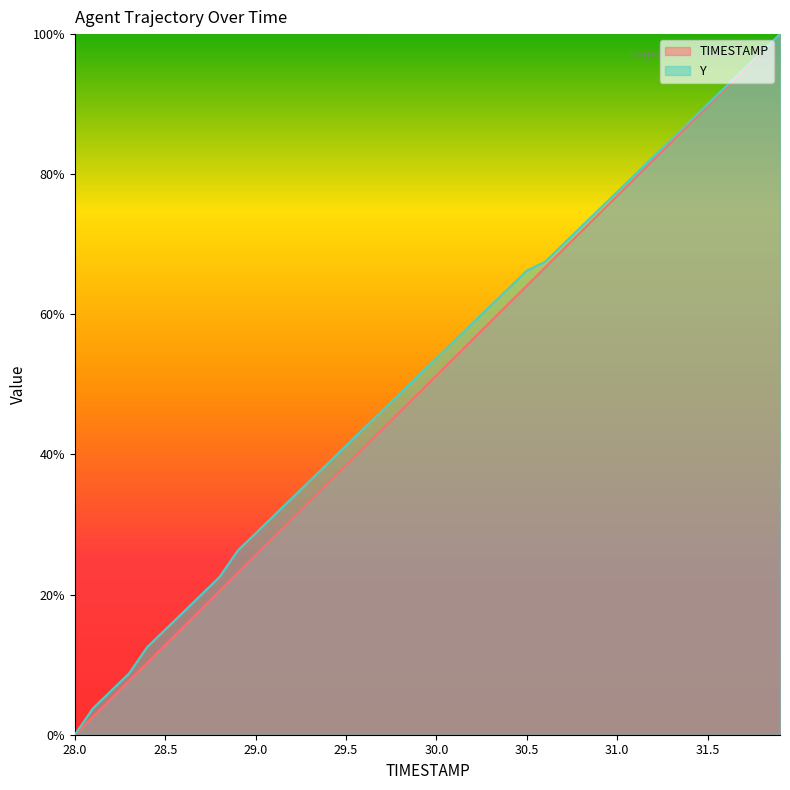

At which label is TIMESTAMP closest to 50?

29.9